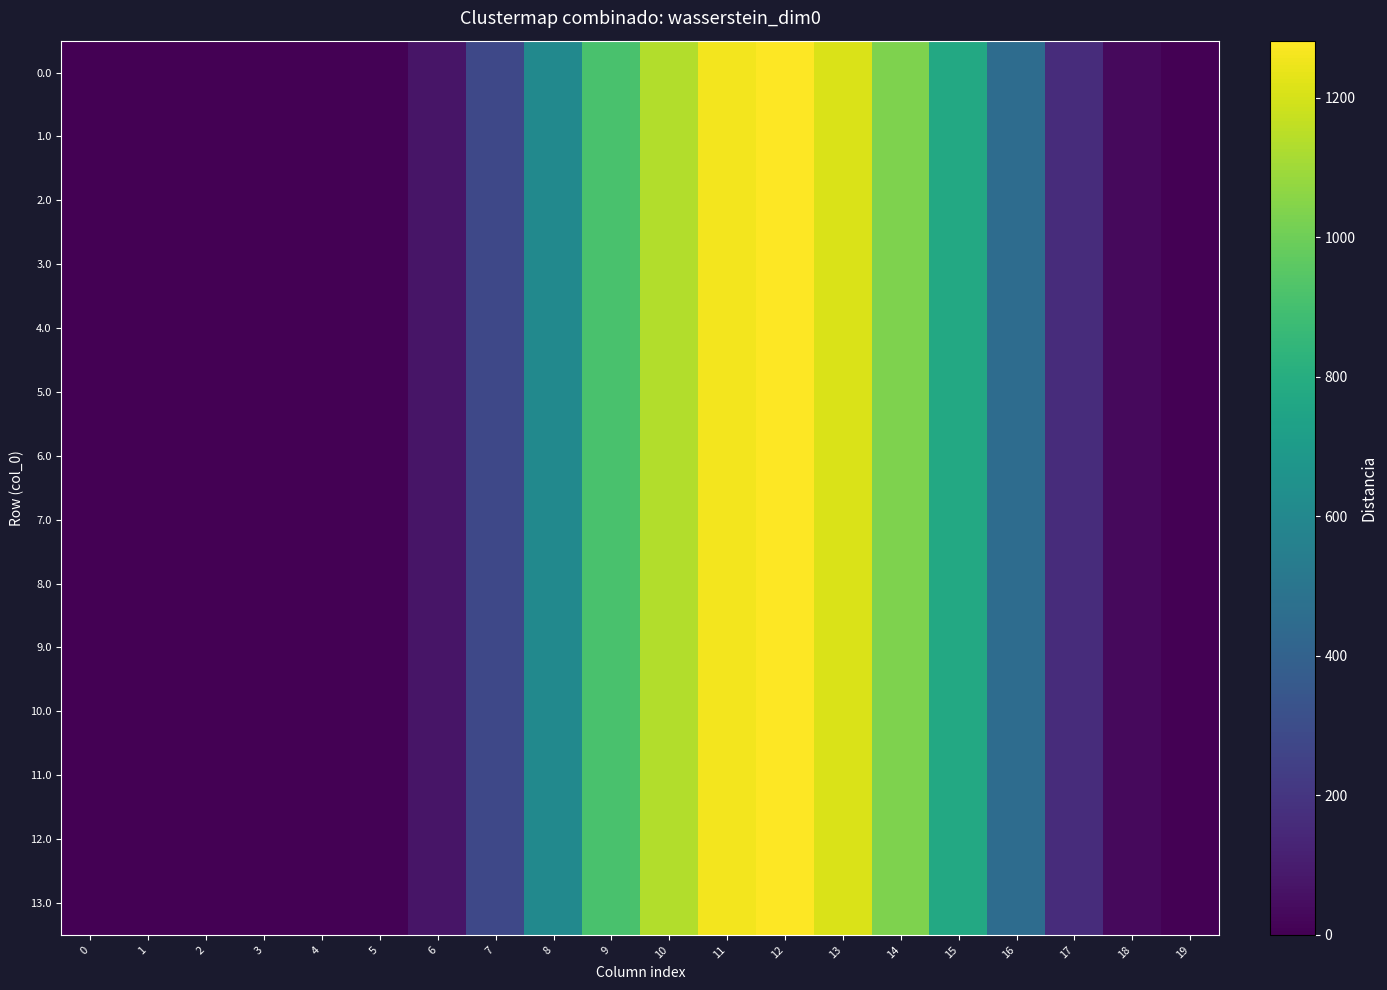

Reading left to right, extract all data points from this chart.

0.0: 0=0.0	1=0.0	2=0.0	3=0.0	4=0.0	5=7.2	6=73.6	7=277.0	8=609.7	9=913.8	10=1132.9	11=1261.4	12=1281.8	13=1210.4	14=1033.1	15=775.8	16=451.3	17=163.7	18=31.4	19=0.6
1.0: 0=0.0	1=0.0	2=0.0	3=0.0	4=0.0	5=7.2	6=73.6	7=277.0	8=609.7	9=913.8	10=1132.9	11=1261.4	12=1281.8	13=1210.4	14=1033.1	15=775.8	16=451.3	17=163.7	18=31.4	19=0.6
2.0: 0=0.0	1=0.0	2=0.0	3=0.0	4=0.0	5=7.2	6=73.6	7=277.0	8=609.7	9=913.1	10=1133.7	11=1261.4	12=1281.8	13=1210.4	14=1033.1	15=775.8	16=451.3	17=163.7	18=31.4	19=0.6
3.0: 0=0.0	1=0.0	2=0.0	3=0.0	4=0.0	5=7.2	6=73.6	7=277.0	8=609.7	9=913.8	10=1133.7	11=1261.4	12=1281.8	13=1210.4	14=1033.1	15=775.0	16=451.3	17=163.7	18=31.4	19=0.6
4.0: 0=0.0	1=0.0	2=0.0	3=0.0	4=0.0	5=7.2	6=73.6	7=277.0	8=609.7	9=913.1	10=1133.7	11=1261.4	12=1281.8	13=1210.4	14=1033.1	15=775.8	16=451.3	17=163.7	18=31.4	19=0.6
5.0: 0=0.0	1=0.0	2=0.0	3=0.0	4=0.0	5=7.2	6=73.6	7=277.0	8=609.7	9=913.8	10=1132.9	11=1261.4	12=1281.8	13=1210.4	14=1033.1	15=775.8	16=451.3	17=163.7	18=31.4	19=0.6
6.0: 0=0.0	1=0.0	2=0.0	3=0.0	4=0.0	5=7.2	6=73.6	7=277.0	8=609.7	9=913.8	10=1133.7	11=1261.4	12=1281.8	13=1210.4	14=1033.1	15=775.0	16=451.3	17=163.7	18=31.4	19=0.6
7.0: 0=0.0	1=0.0	2=0.0	3=0.0	4=0.0	5=7.2	6=73.6	7=277.0	8=609.7	9=913.8	10=1132.9	11=1261.4	12=1281.8	13=1210.4	14=1033.1	15=775.8	16=451.3	17=163.7	18=31.4	19=0.6
8.0: 0=0.0	1=0.0	2=0.0	3=0.0	4=0.0	5=7.2	6=73.6	7=277.0	8=609.7	9=913.8	10=1133.7	11=1261.4	12=1281.8	13=1210.4	14=1033.1	15=775.0	16=451.3	17=163.7	18=31.4	19=0.6
9.0: 0=0.0	1=0.0	2=0.0	3=0.0	4=0.0	5=7.2	6=73.6	7=277.0	8=609.7	9=913.8	10=1133.7	11=1261.4	12=1281.1	13=1210.4	14=1033.1	15=775.8	16=451.3	17=163.7	18=31.4	19=0.6
10.0: 0=0.0	1=0.0	2=0.0	3=0.0	4=0.0	5=7.2	6=73.6	7=277.0	8=609.7	9=913.1	10=1133.7	11=1261.4	12=1281.8	13=1210.4	14=1033.1	15=775.8	16=451.3	17=163.7	18=31.4	19=0.6
11.0: 0=0.0	1=0.0	2=0.0	3=0.0	4=0.0	5=7.2	6=73.6	7=277.0	8=609.7	9=913.8	10=1133.7	11=1261.4	12=1281.8	13=1210.4	14=1033.1	15=775.0	16=451.3	17=163.7	18=31.4	19=0.6
12.0: 0=0.0	1=0.0	2=0.0	3=0.0	4=0.0	5=7.2	6=73.6	7=277.0	8=609.7	9=913.1	10=1133.7	11=1261.4	12=1281.8	13=1210.4	14=1033.1	15=775.8	16=451.3	17=163.7	18=31.4	19=0.6
13.0: 0=0.0	1=0.0	2=0.0	3=0.0	4=0.0	5=7.2	6=73.6	7=277.0	8=609.7	9=913.8	10=1133.7	11=1260.7	12=1281.8	13=1210.4	14=1033.1	15=775.8	16=451.3	17=163.7	18=31.4	19=0.6